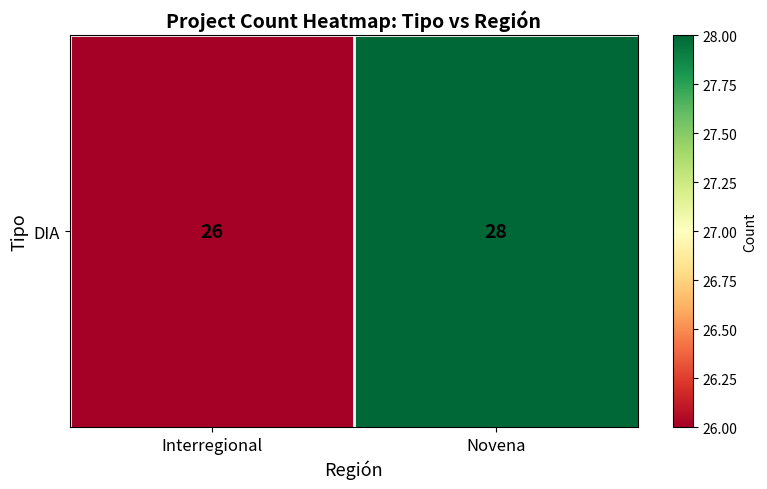

List the labels in order of value, smallest first.

Interregional, Novena